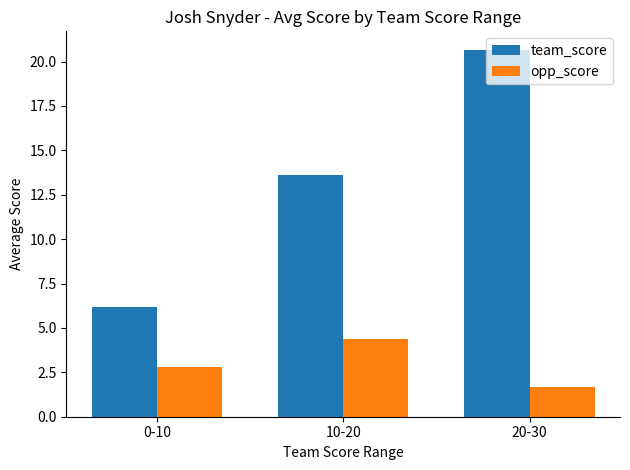

What is the greatest value displayed?

20.7